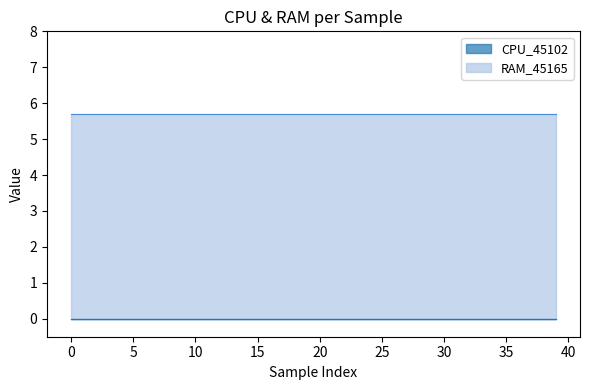

Between 35 and 13, which is larger?

35